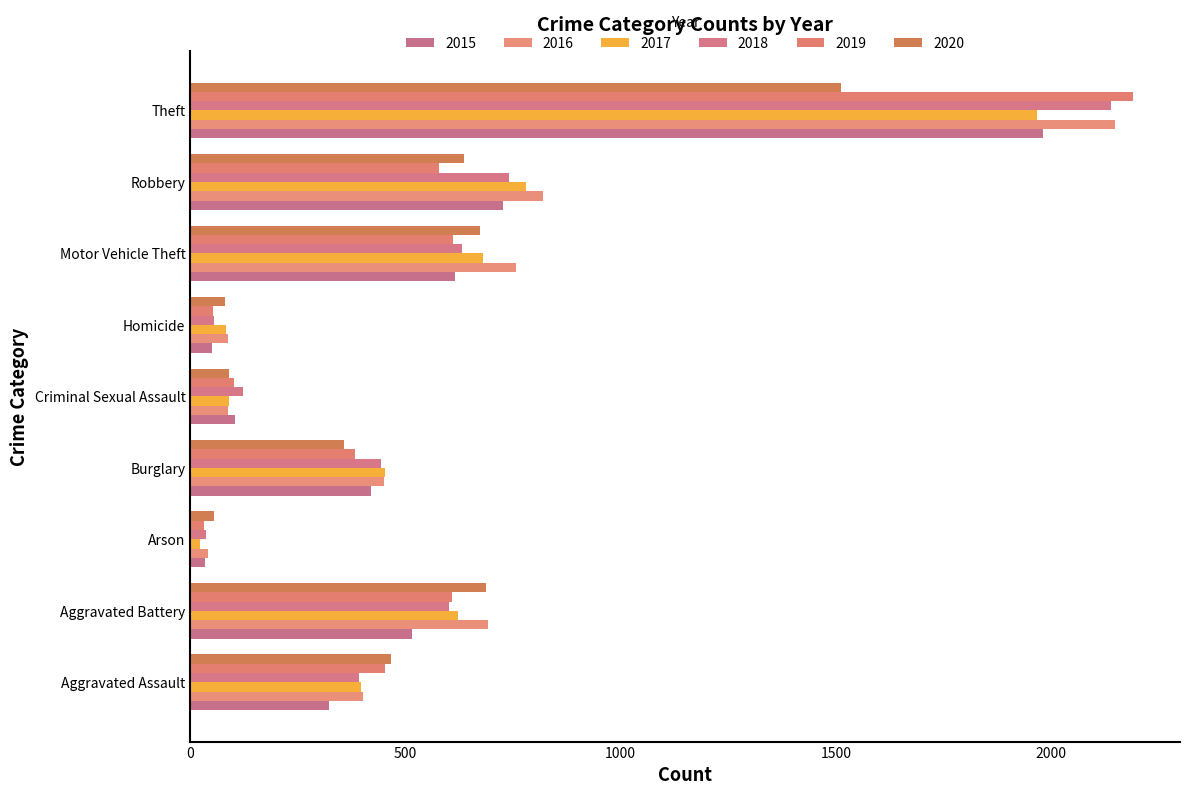

What is the sum of all 2020 values?

4556